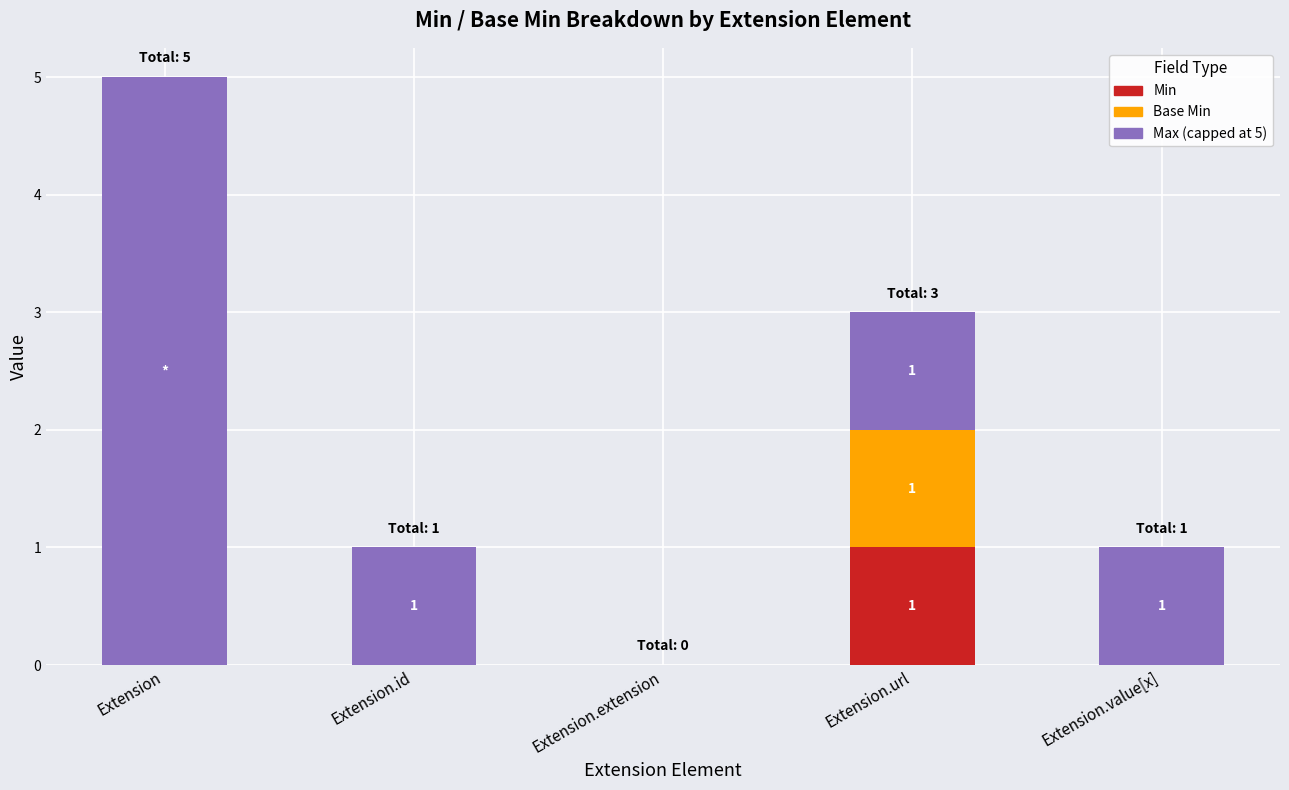

What is the total value across all series at Extension.url?

3